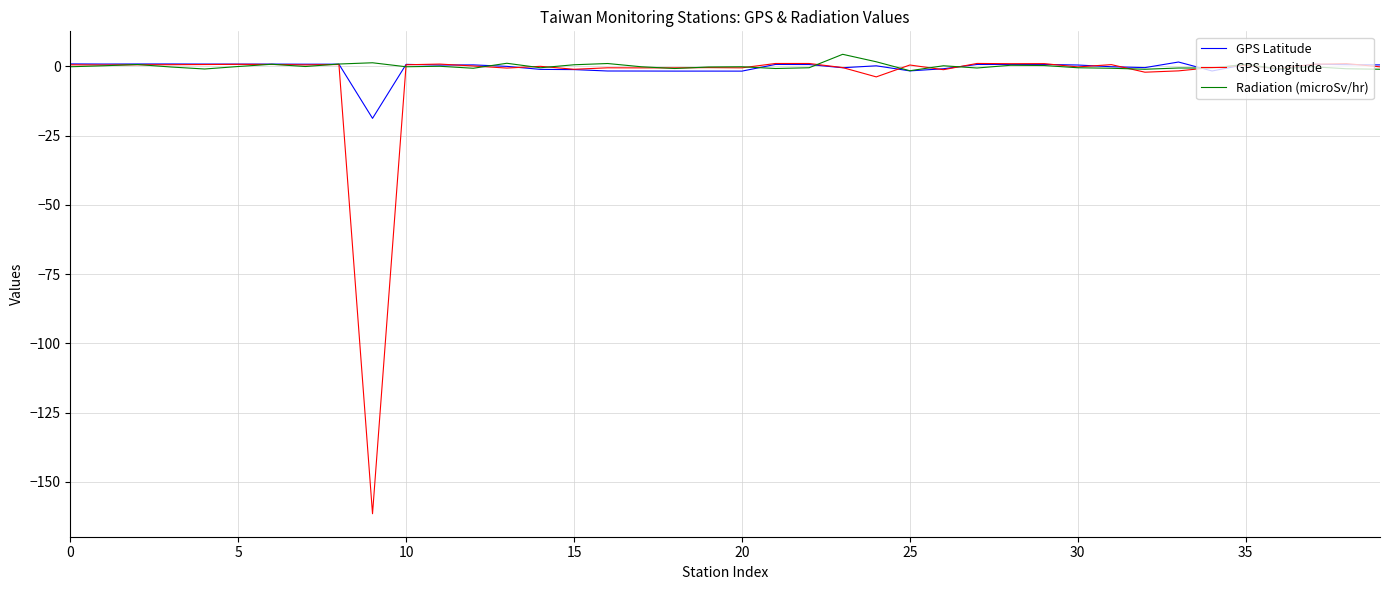

Which series has the widest spread of values?

GPS Longitude